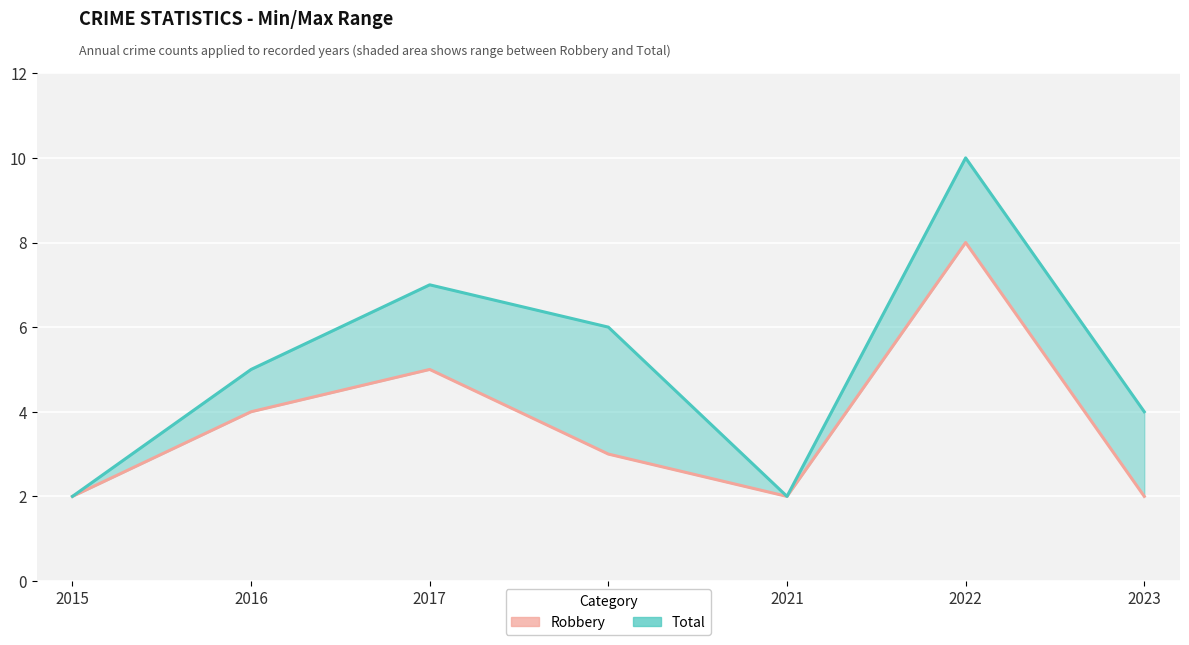

True or false: Robbery has a value of 8 at 2022.

True